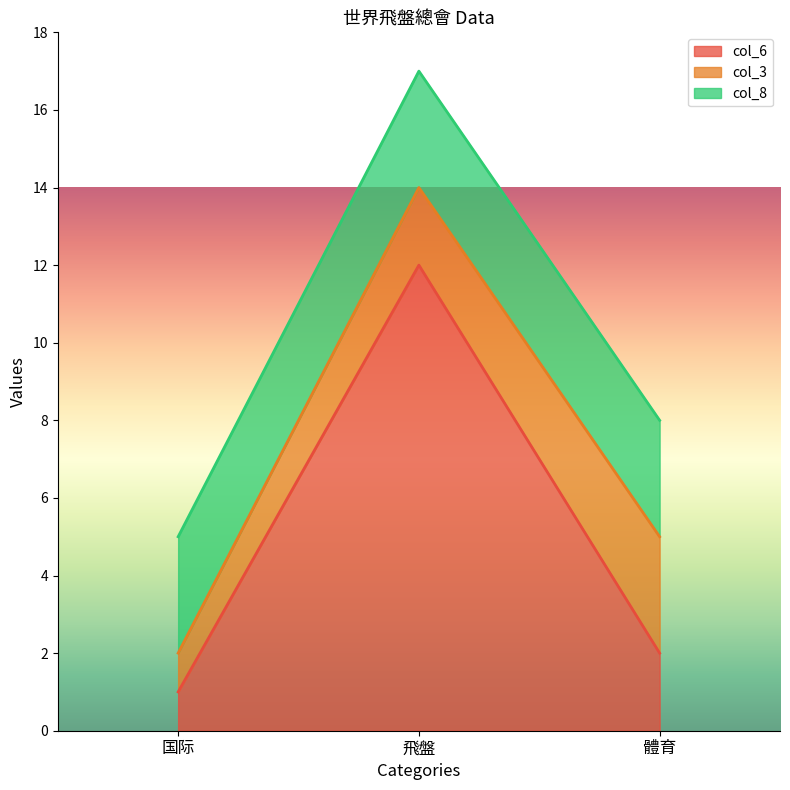

Count the number of data series in this chart.

3